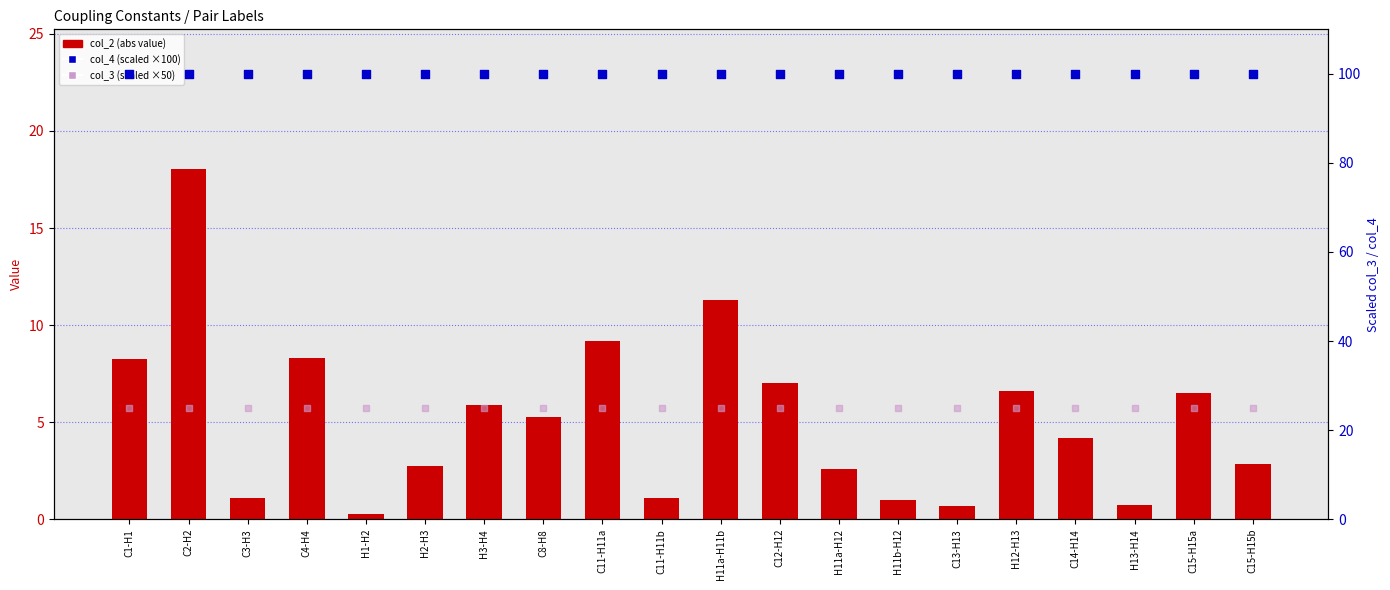

Which series has the widest spread of Y values?

col_2 (abs value)